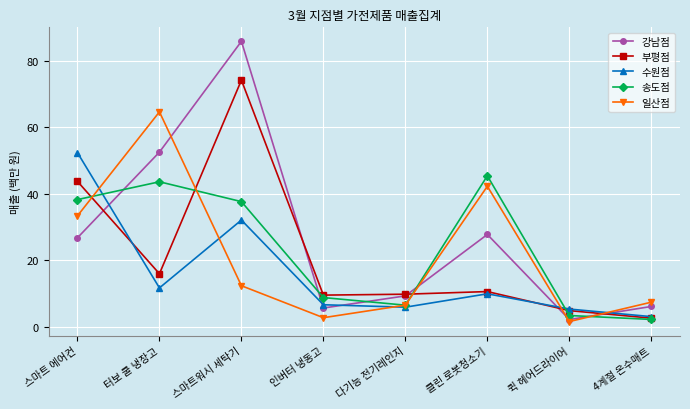

True or false: 일산점 has a value of 2.8 at 인버터 냉동고.

True